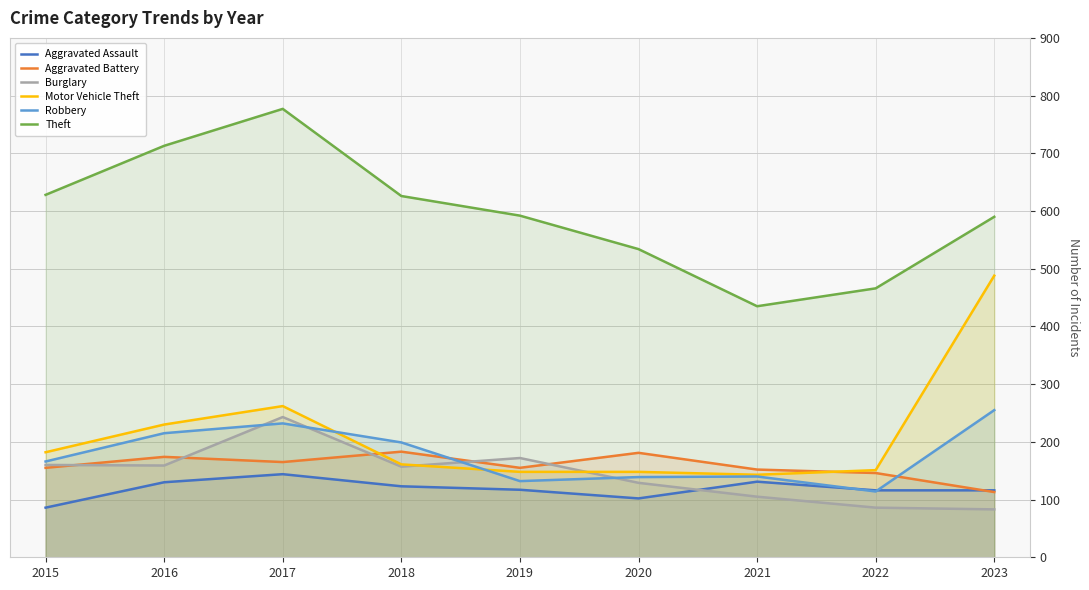

How many lines are shown in the chart?

6